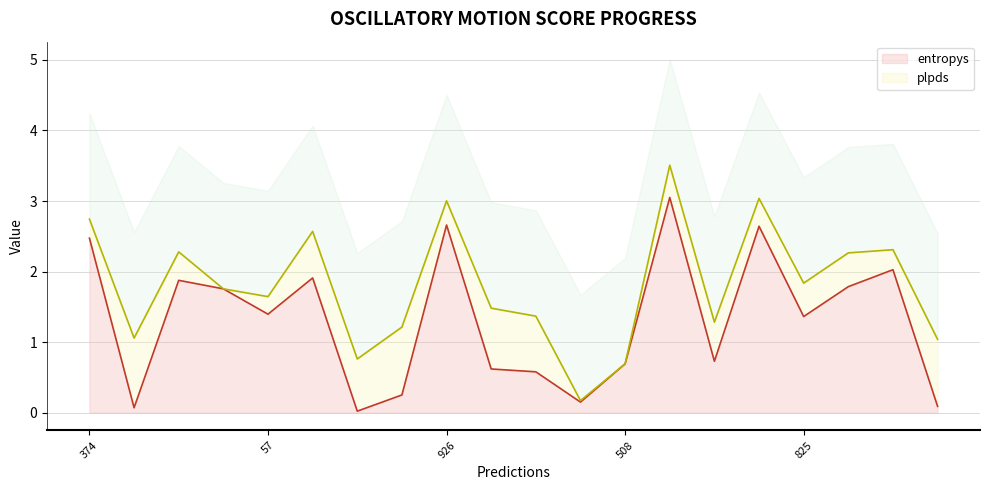

How many lines are shown in the chart?

3